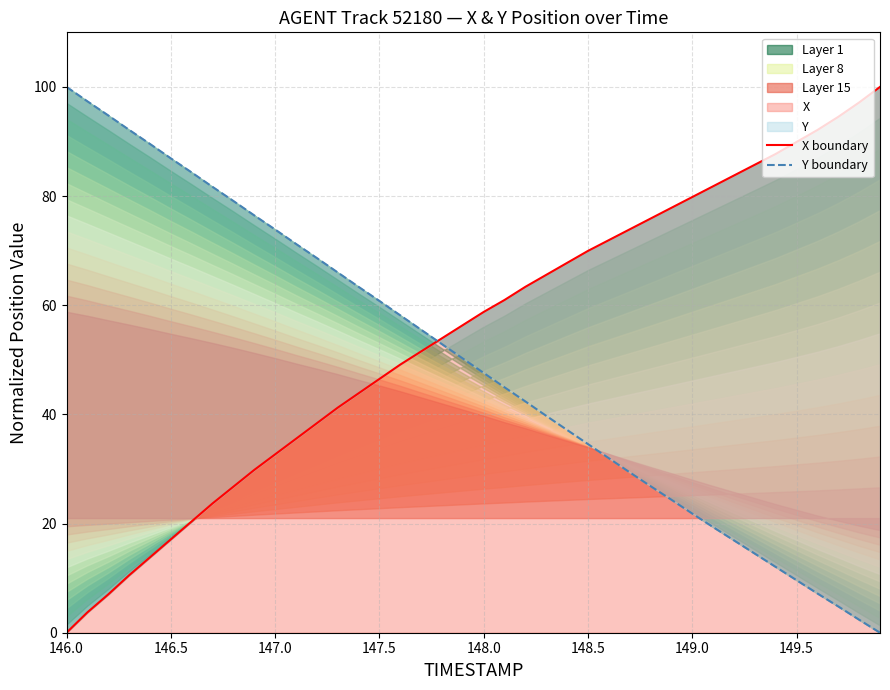

How many times do X boundary and Y boundary cross each other?

1